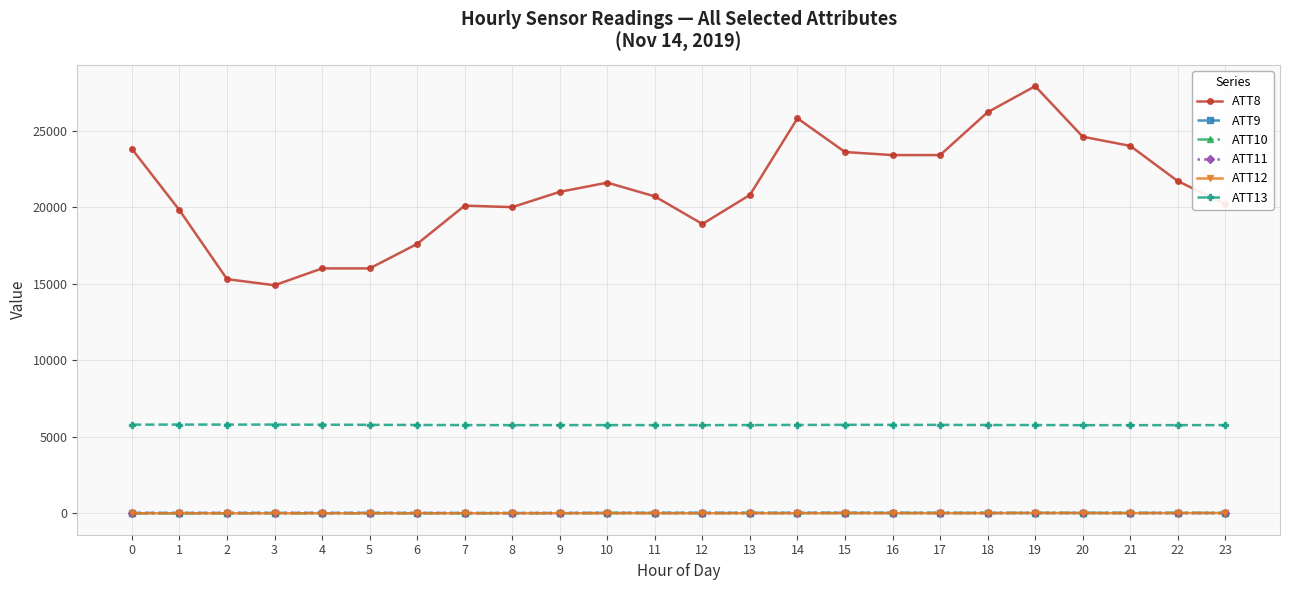

True or false: ATT12 has more than 0 interior local peaks.

True